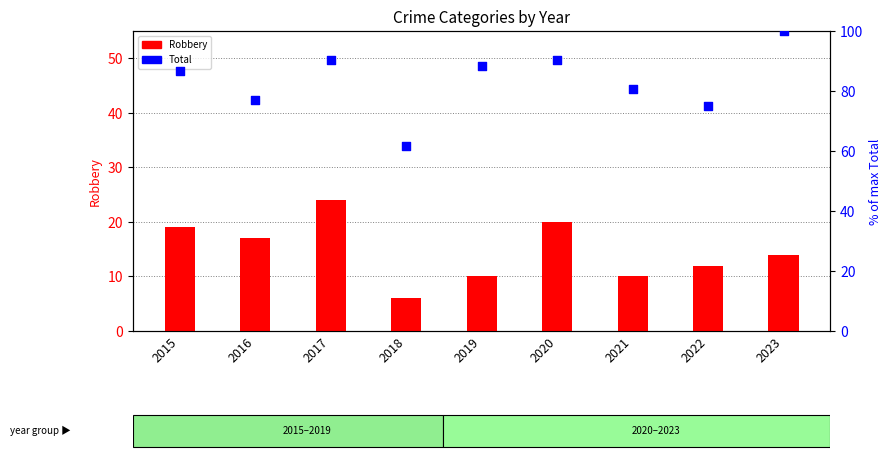

Which series reaches the maximum Y coordinate?

Total